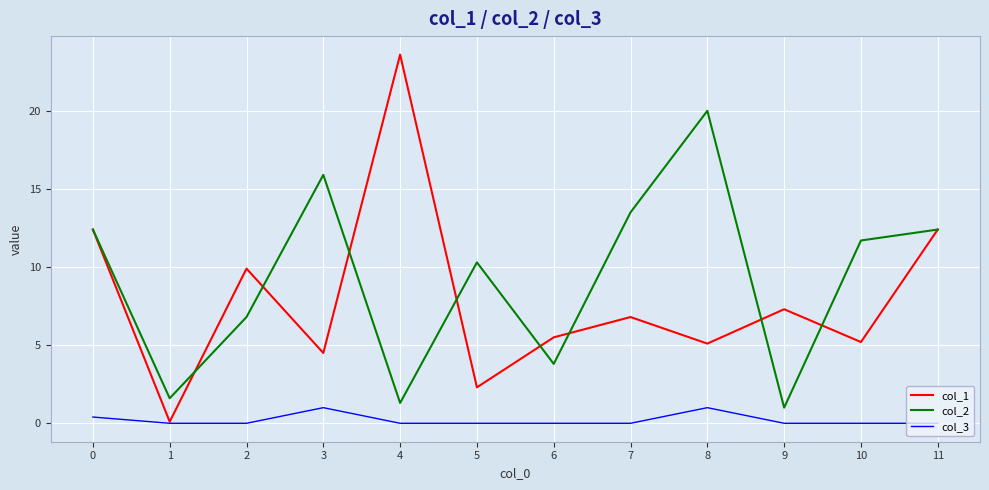

How many distinct data groups are displayed?

3